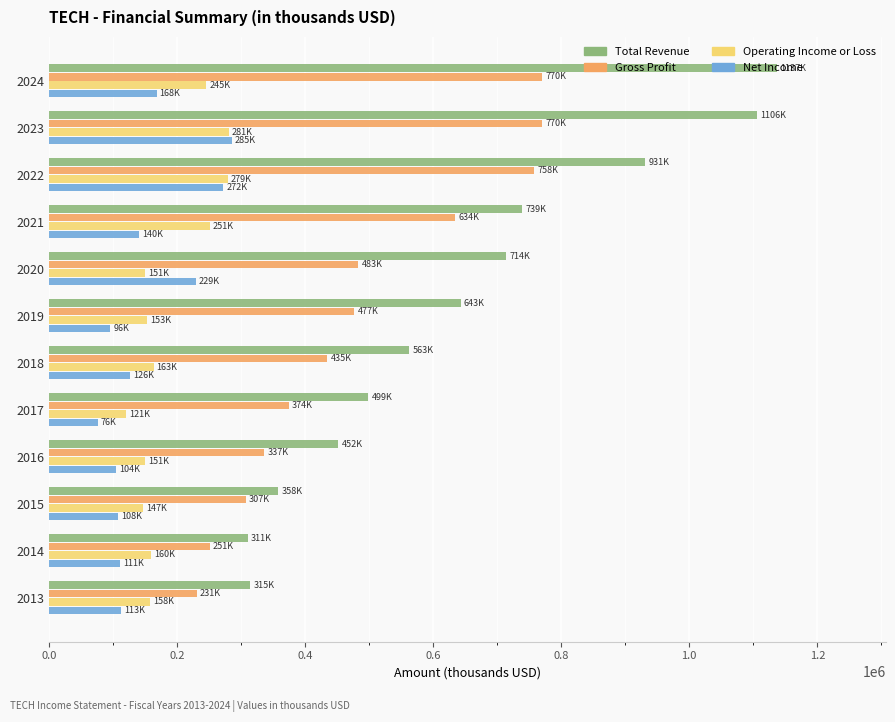

What is the lowest value of the Gross Profit series?

231100